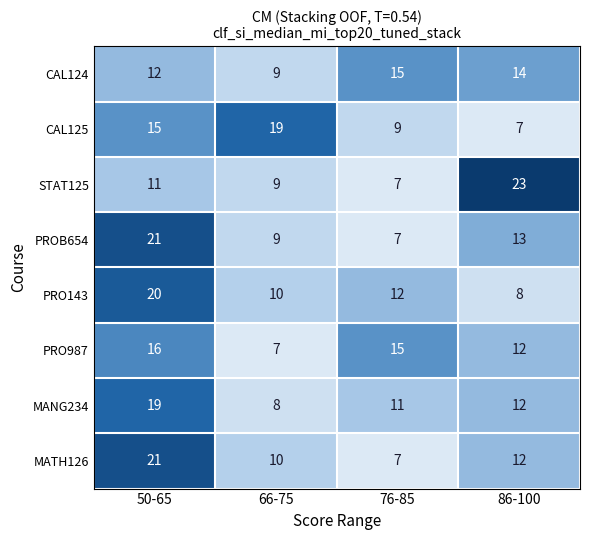

At which category is the sum across all series the highest?

50-65